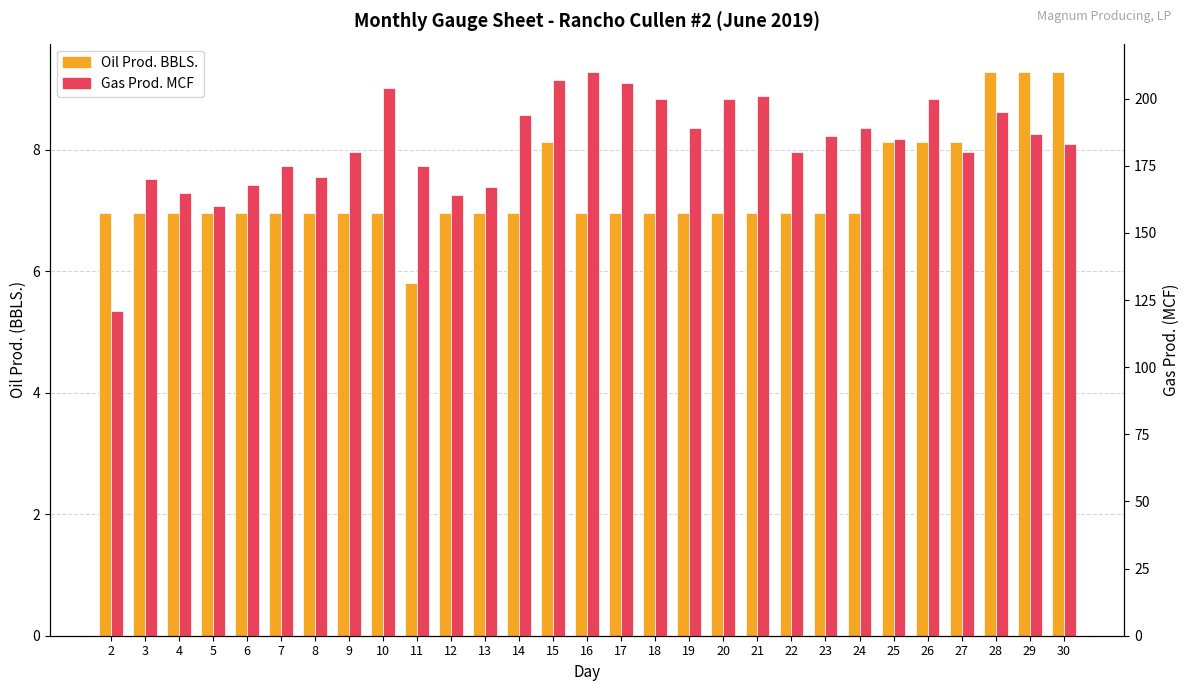

What is the difference between the maximum and second lowest values in the Gas Prod. MCF series?

50.0